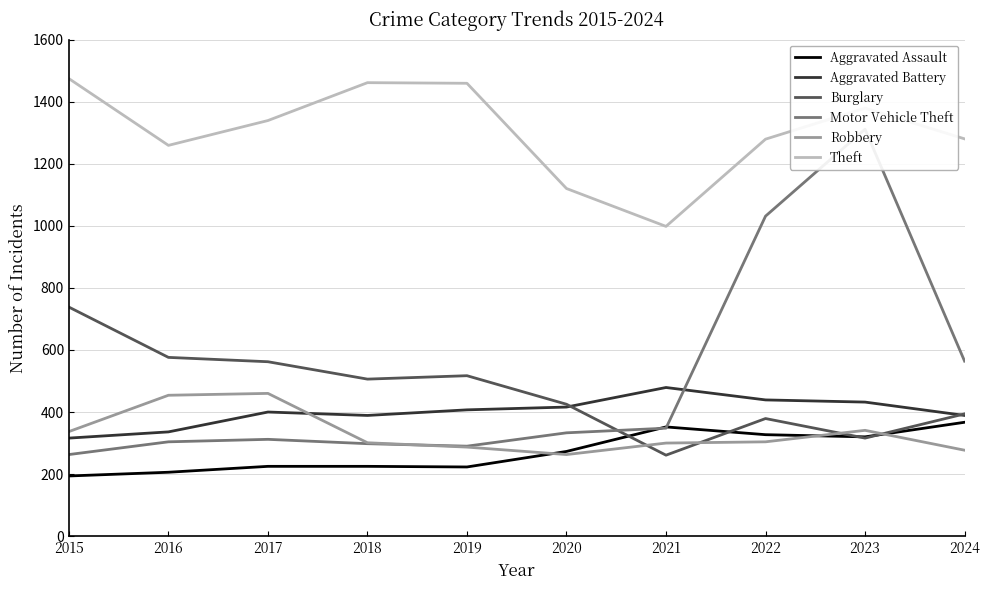

Is it true that Aggravated Battery equals 479 at 2021?

True